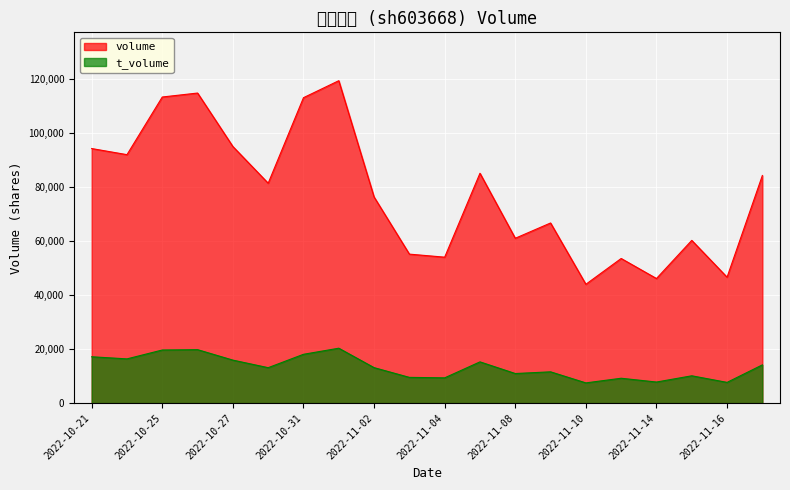

Where is t_volume nearest to the value 13914?

2022-11-17